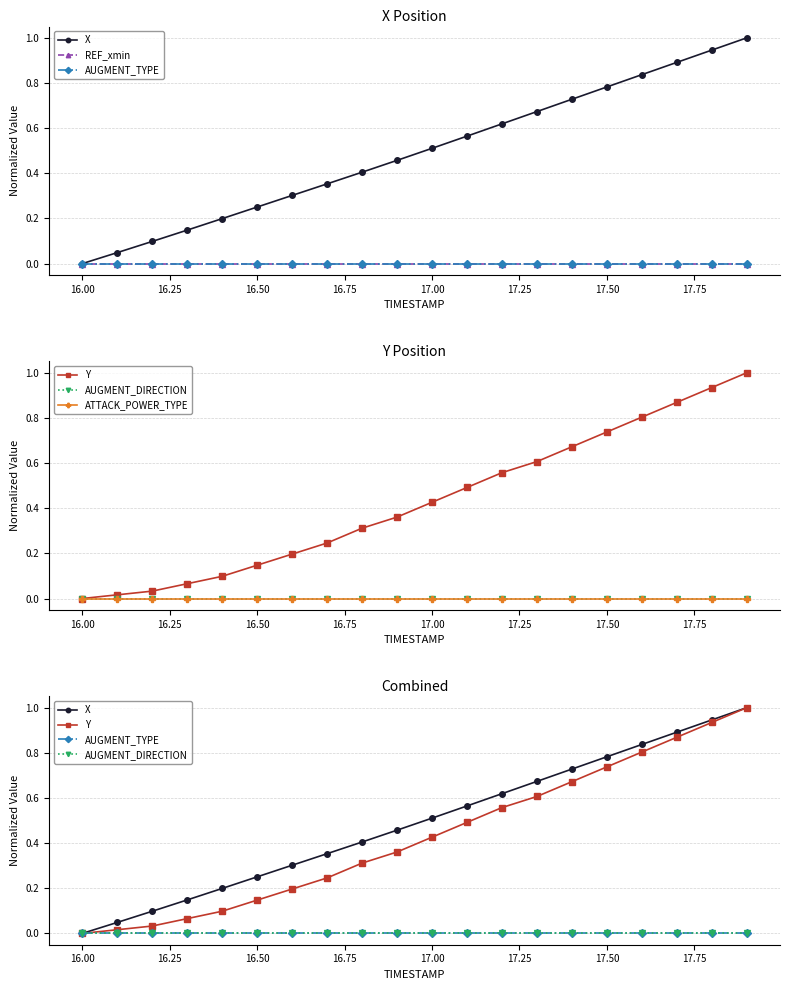

True or false: Y has more than 0 points higher than both neighbors.

False